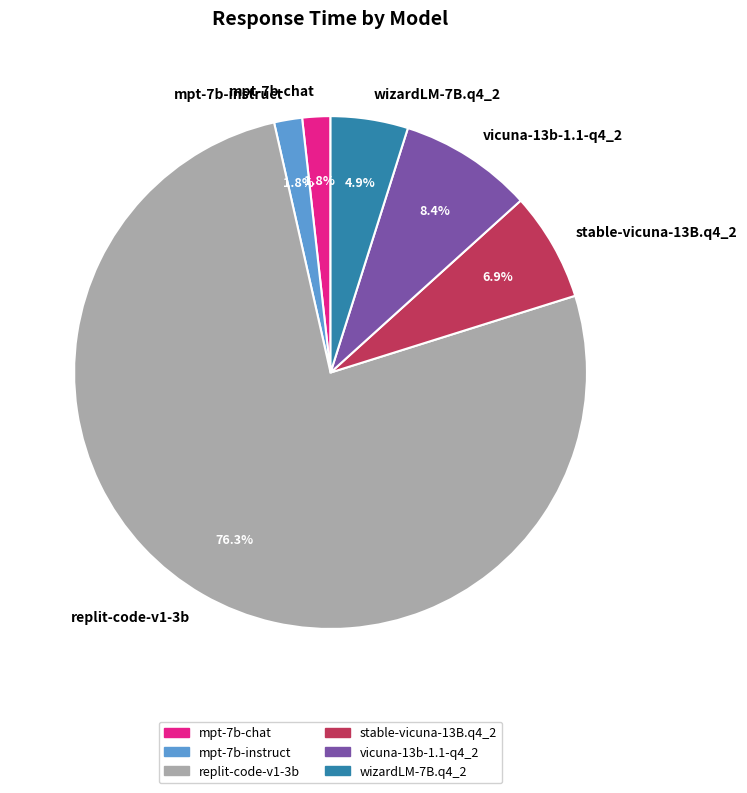

How many segments does this pie chart have?

6